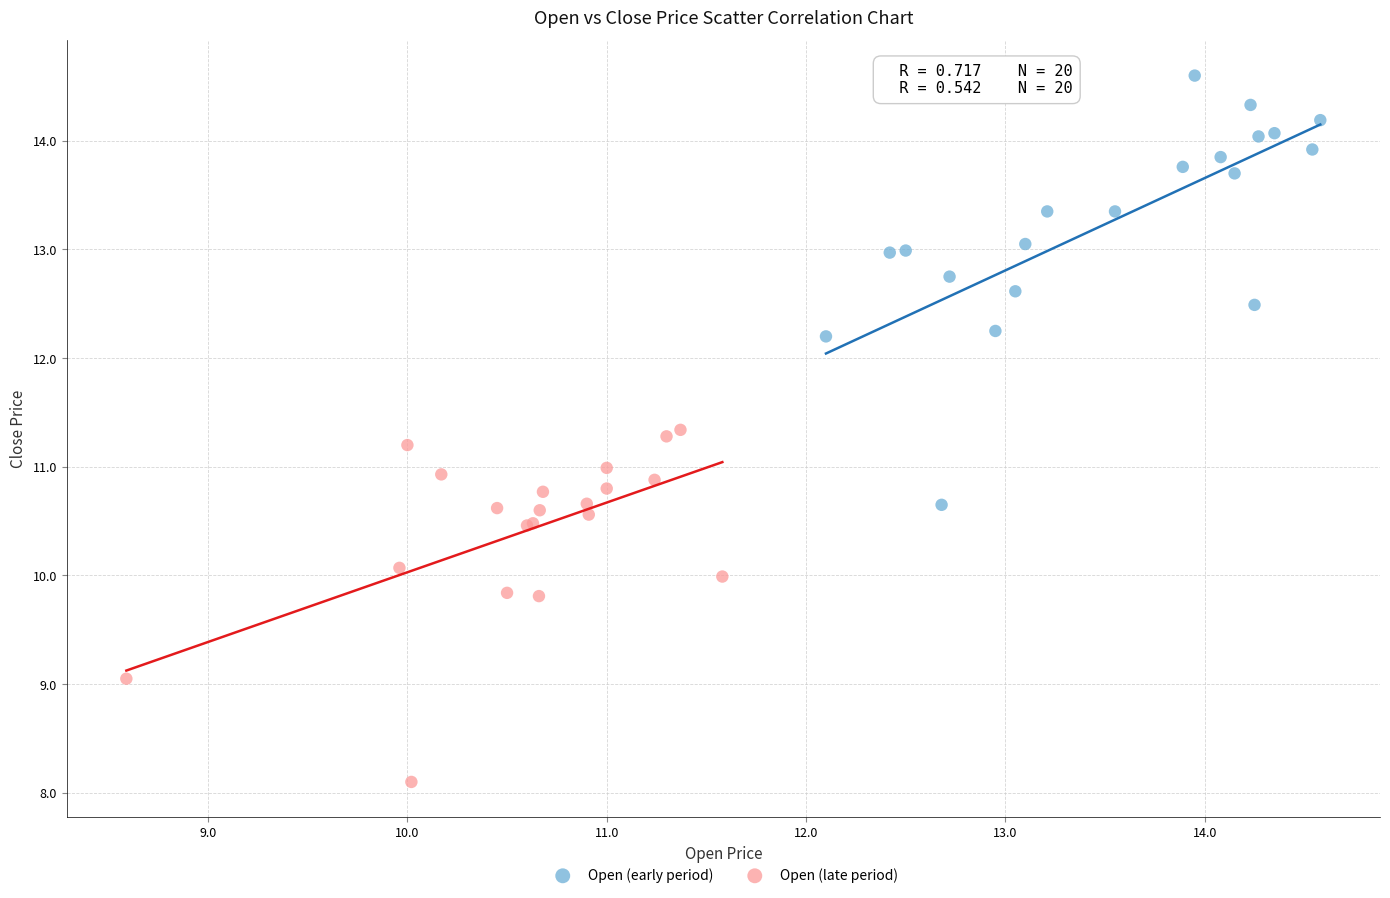

Which series contains the lowest Y value?

Open (late period)